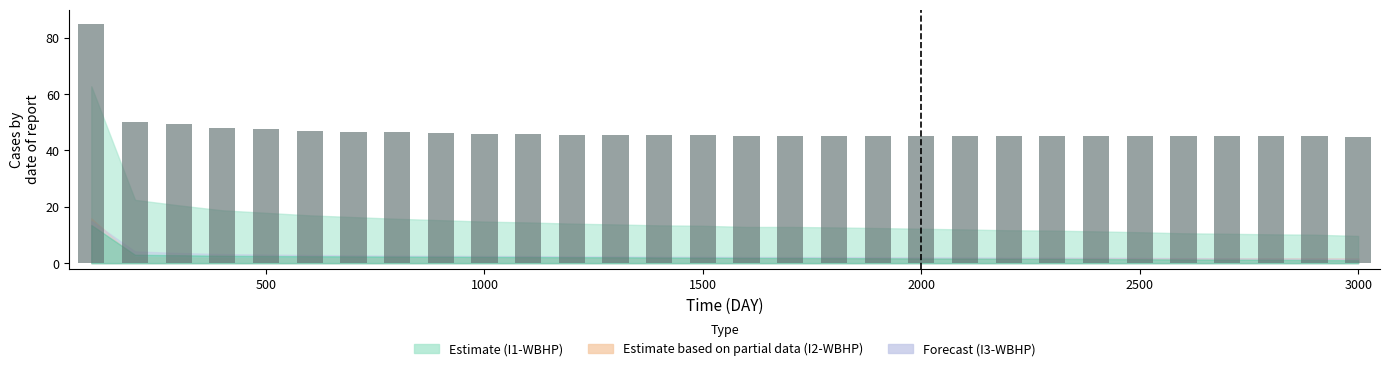

What is the greatest value displayed?

85.0